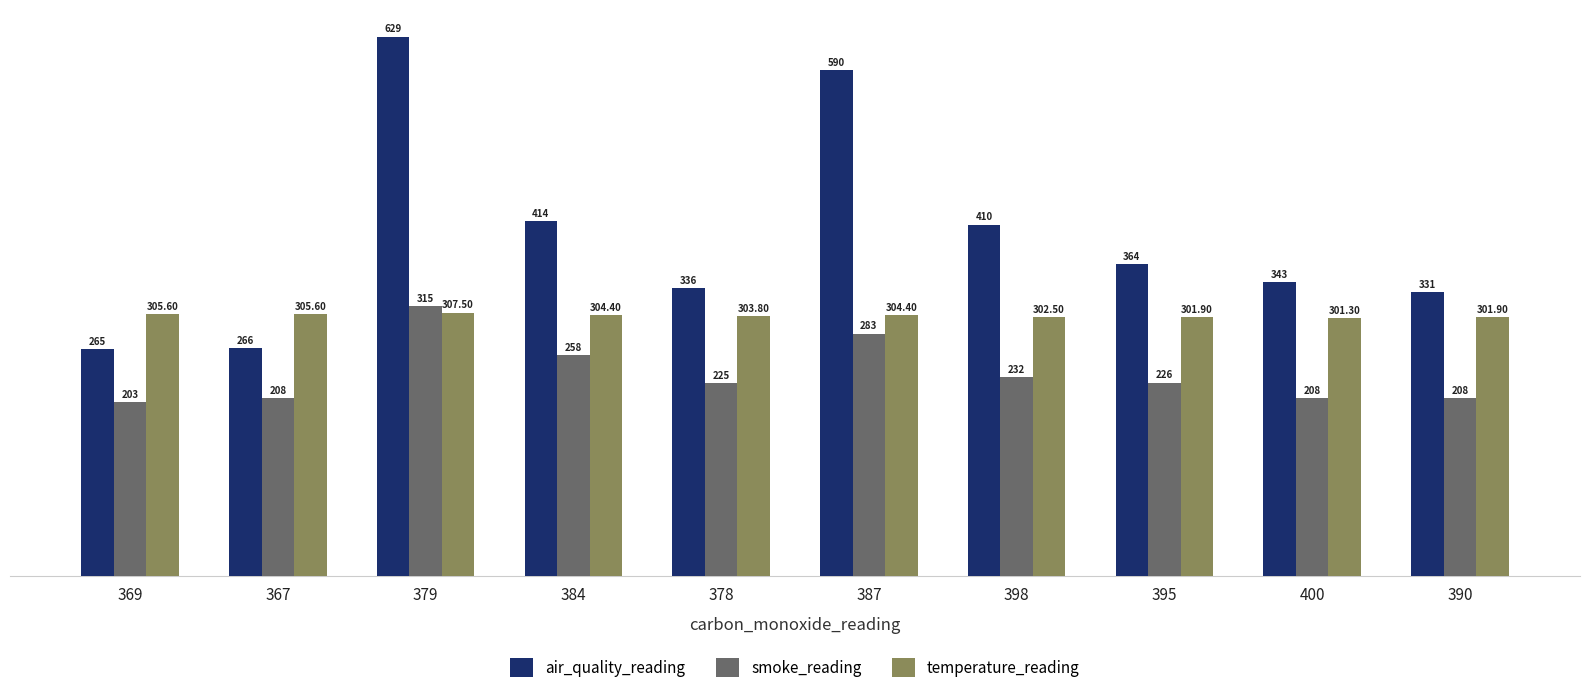

Which series has the largest range (max minus min)?

air_quality_reading